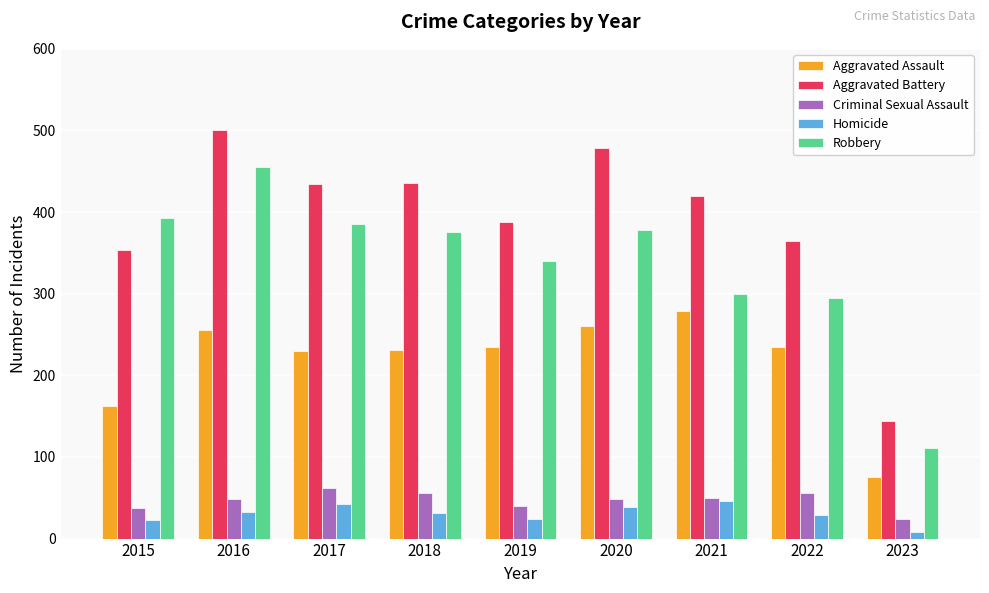

How many values in the Robbery series are below 375?

4